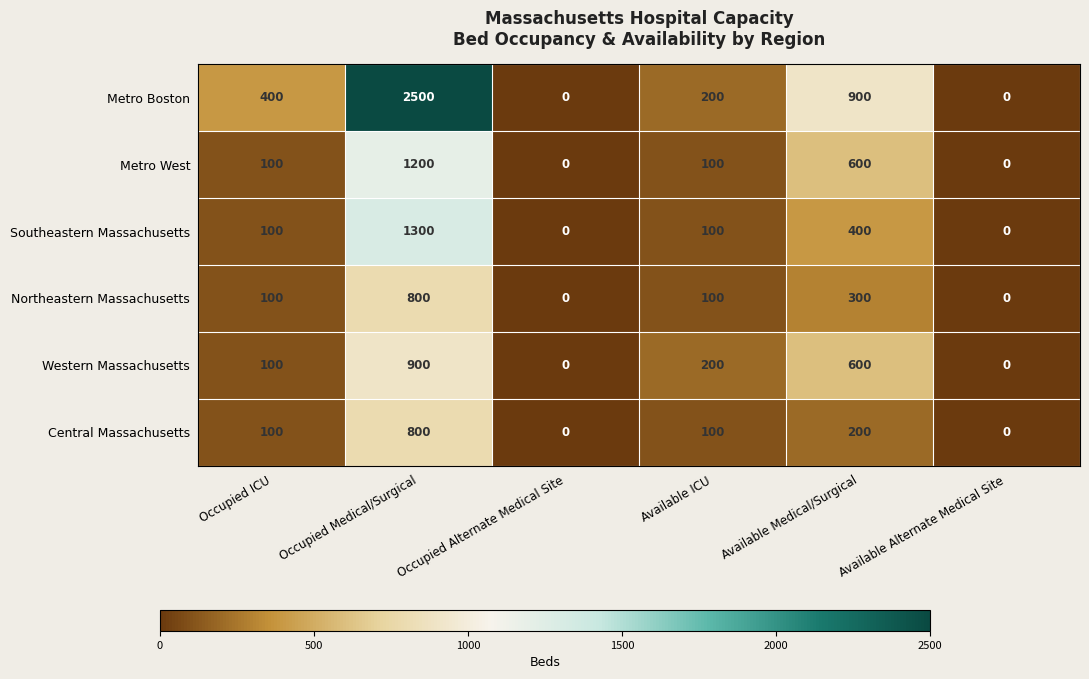

What is the spread (max minus min) of values at Occupied ICU?

300